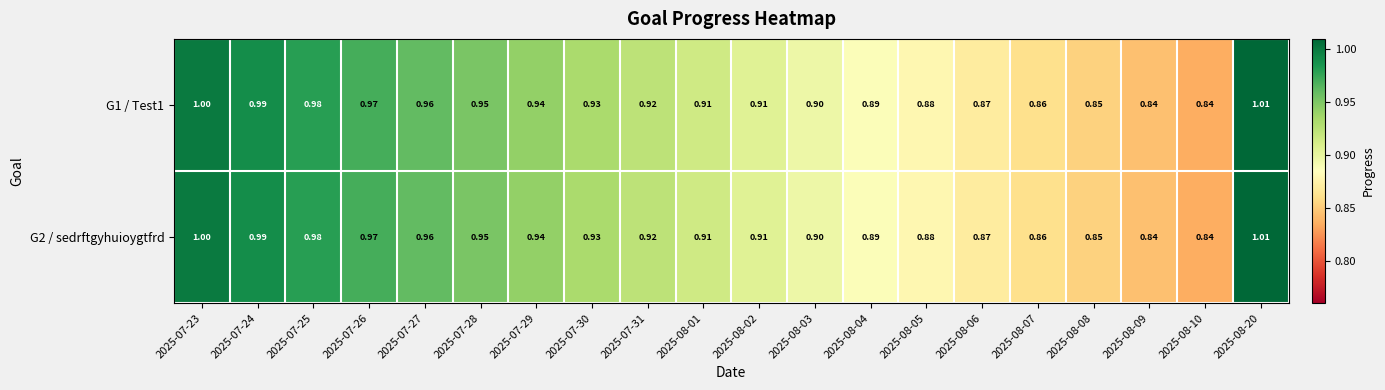

Which category has the lowest value across all series?

2025-08-10